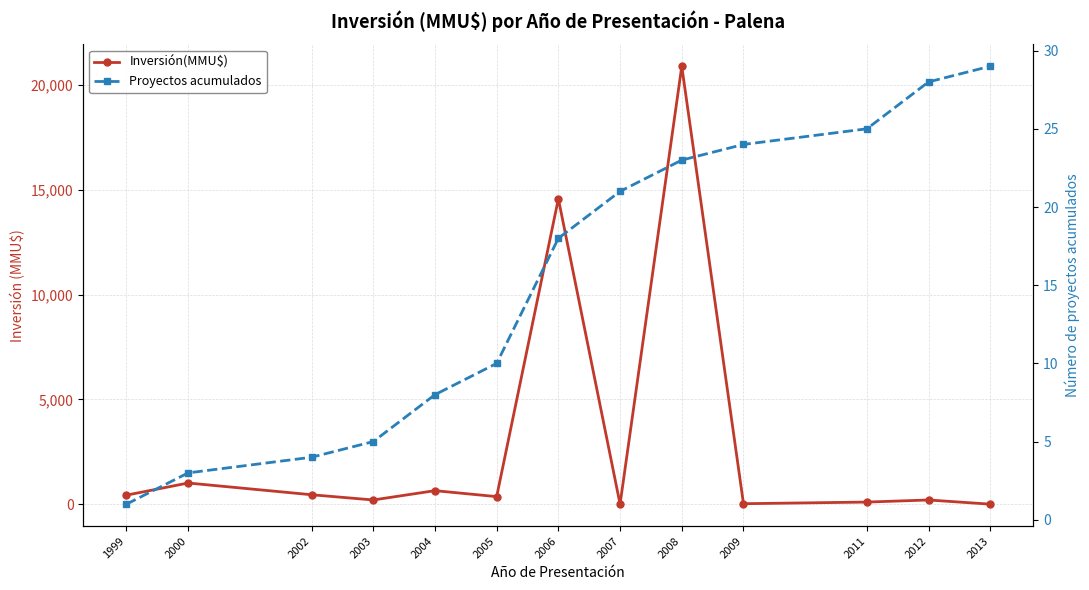

At which label does Inversión(MMU$) reach its peak?

2008